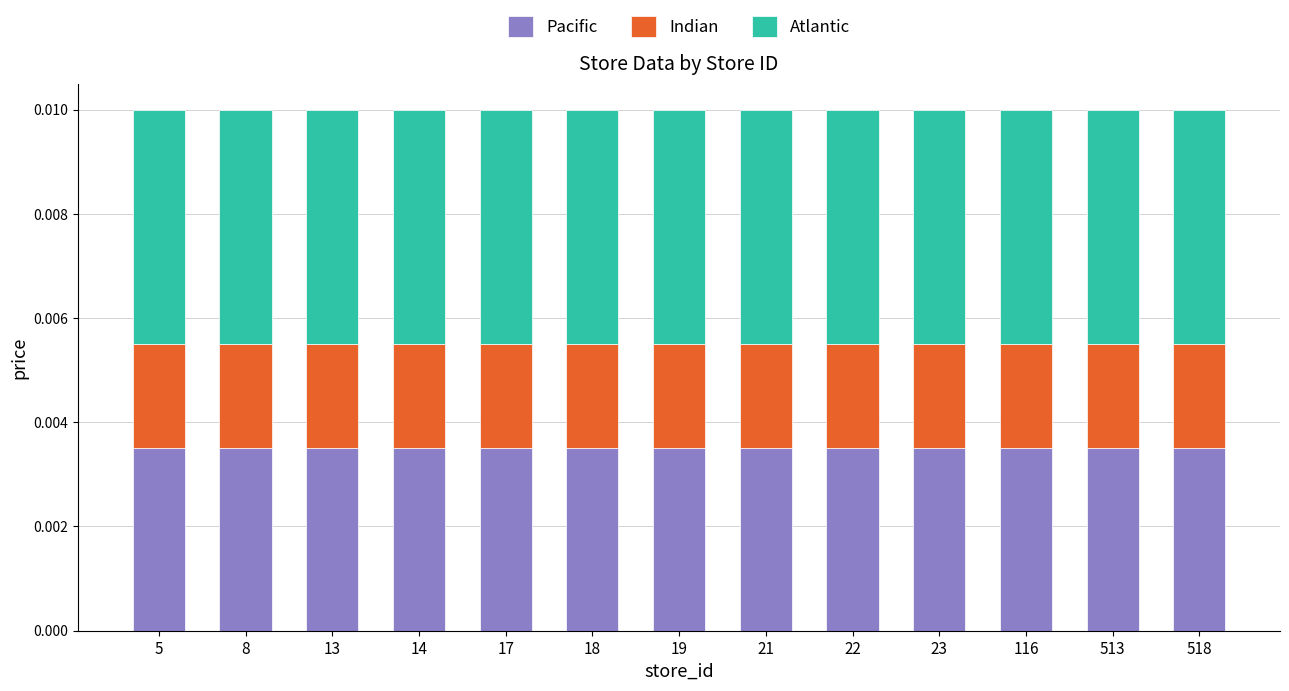

The value of Pacific at 513 is 0.0. True or false?

True